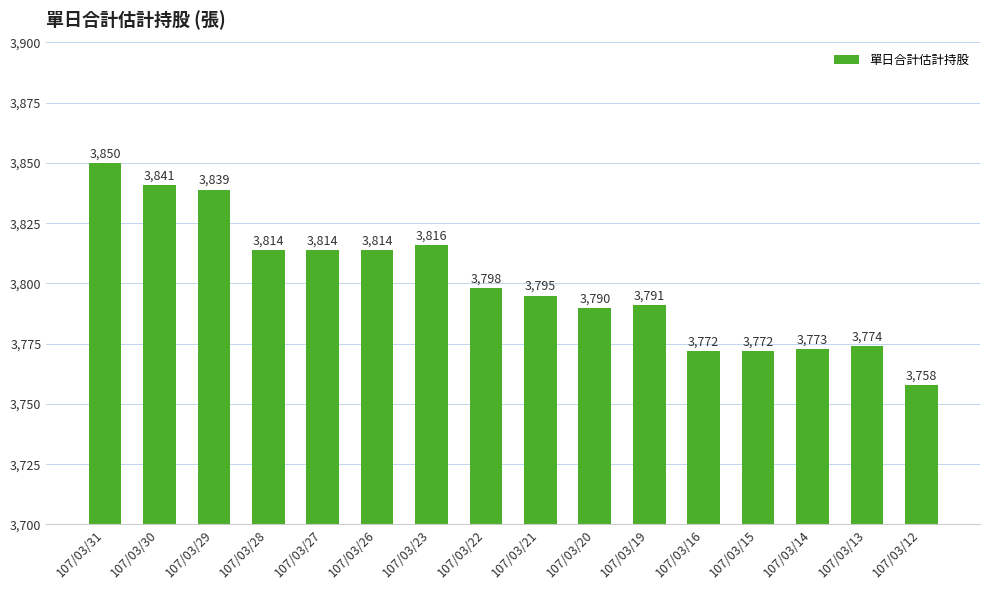

How many data points are less than 3798?

8